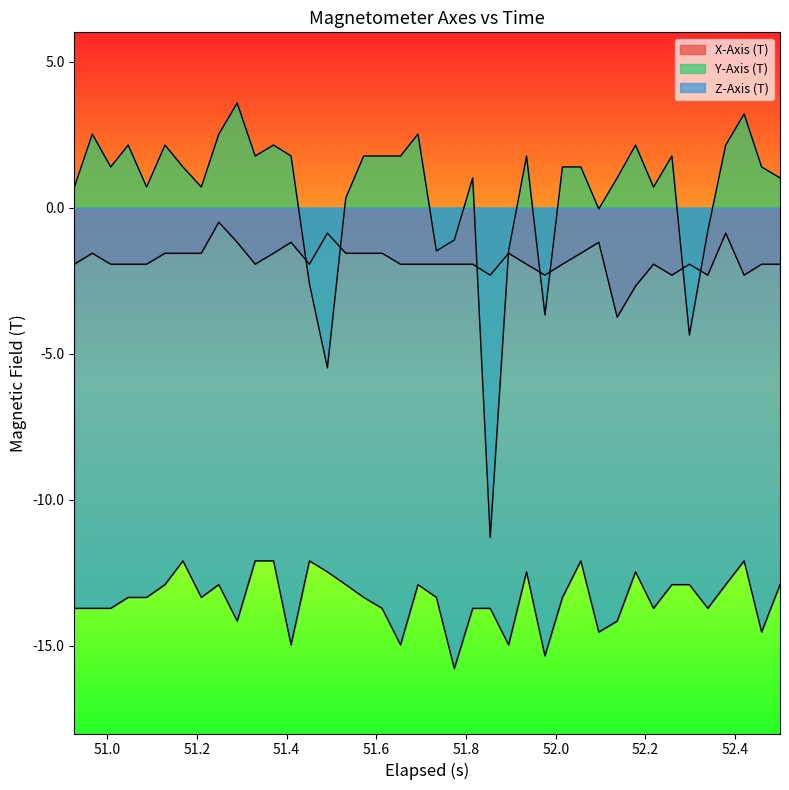

Reading right to left, list all the values displayed in this chart.

X-Axis (T): -1.9	-1.9	-2.3	-0.9	-2.3	-1.9	-2.3	-1.9	-2.7	-3.7	-1.2	-1.6	-1.9	-2.3	-1.9	-1.6	-2.3	-1.9	-1.9	-1.9	-1.9	-1.9	-1.6	-1.6	-1.6	-0.9	-1.9	-1.2	-1.6	-1.9	-1.2	-0.5	-1.6	-1.6	-1.6	-1.9	-1.9	-1.9	-1.6	-1.9
Y-Axis (T): 1.0	1.4	3.2	2.1	-0.8	-4.4	1.8	0.7	2.1	1.0	-0.0	1.4	1.4	-3.7	1.8	-1.5	-11.3	1.0	-1.1	-1.5	2.5	1.8	1.8	1.8	0.3	-5.5	-2.6	1.8	2.1	1.8	3.6	2.5	0.7	1.4	2.1	0.7	2.1	1.4	2.5	0.7
Z-Axis (T): -12.9	-14.5	-12.1	-12.9	-13.7	-12.9	-12.9	-13.7	-12.5	-14.2	-14.5	-12.1	-13.3	-15.3	-12.5	-15.0	-13.7	-13.7	-15.8	-13.3	-12.9	-15.0	-13.7	-13.3	-12.9	-12.5	-12.1	-15.0	-12.1	-12.1	-14.2	-12.9	-13.3	-12.1	-12.9	-13.3	-13.3	-13.7	-13.7	-13.7